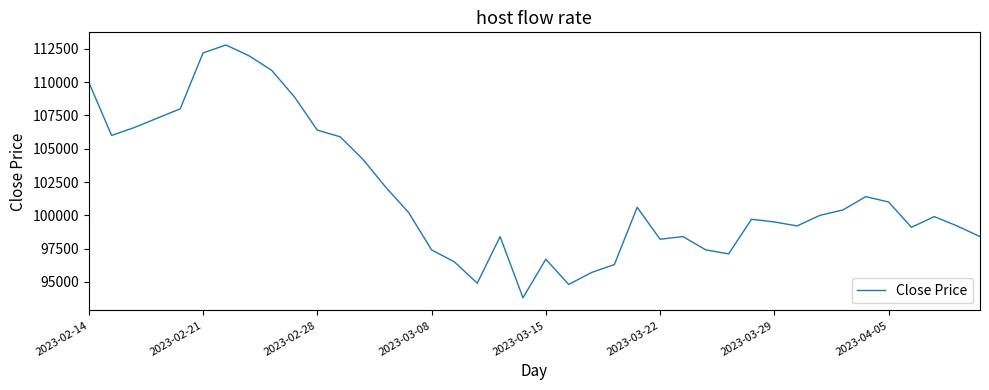

Reading left to right, what are all the values shown in this chart?

110000	106000	106600	107300	108000	112200	112800	112000	110900	108900	106400	105900	104200	102100	100200	97400	96500	94900	98400	93800	96700	94800	95700	96300	100600	98200	98400	97400	97100	99700	99500	99200	100000	100400	101400	101000	99100	99900	99200	98400